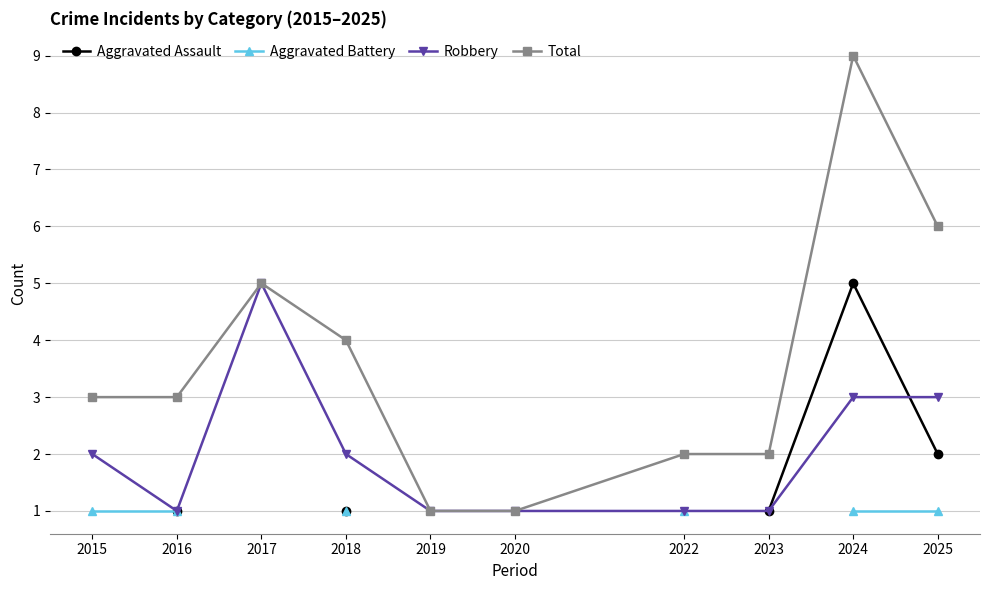

The value of Robbery at 2017 is 5. True or false?

True